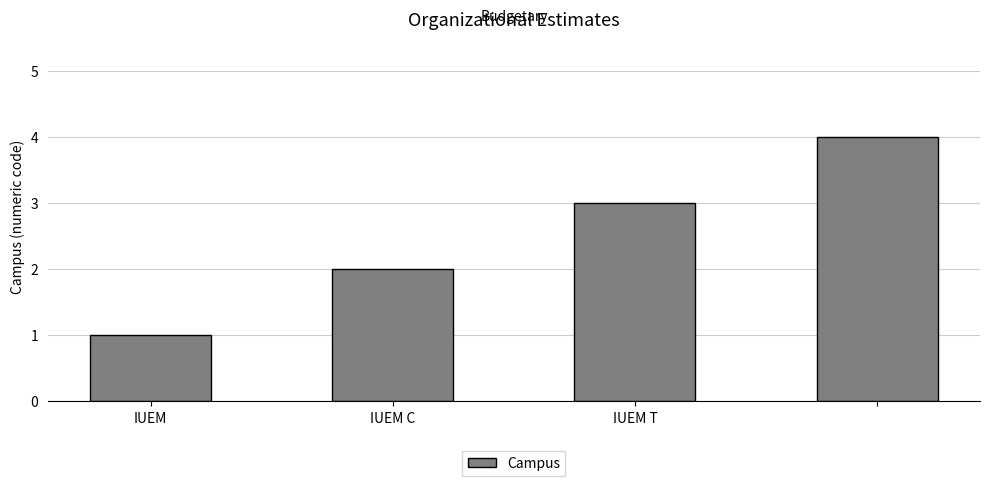

Reading left to right, extract all data points from this chart.

1	2	3	4